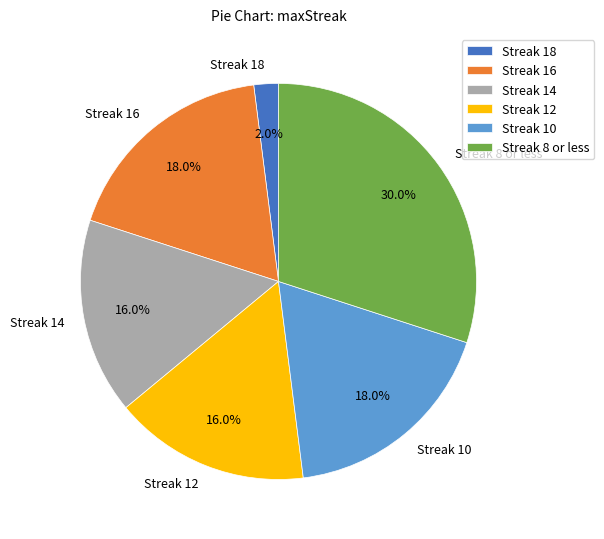

Count the number of slices in the pie.

6